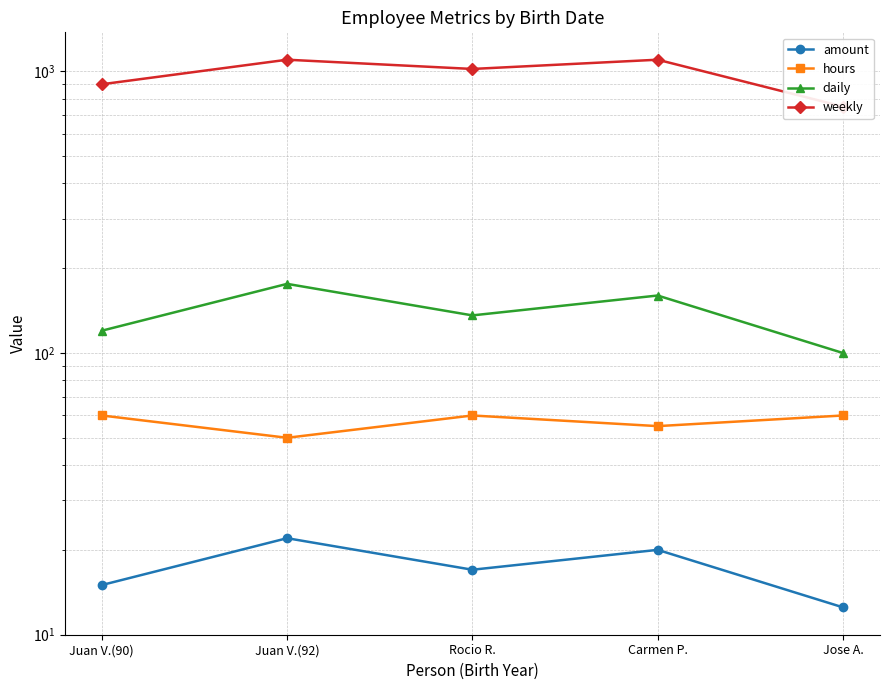

At which label does daily first exceed 136?

Juan V.(92)